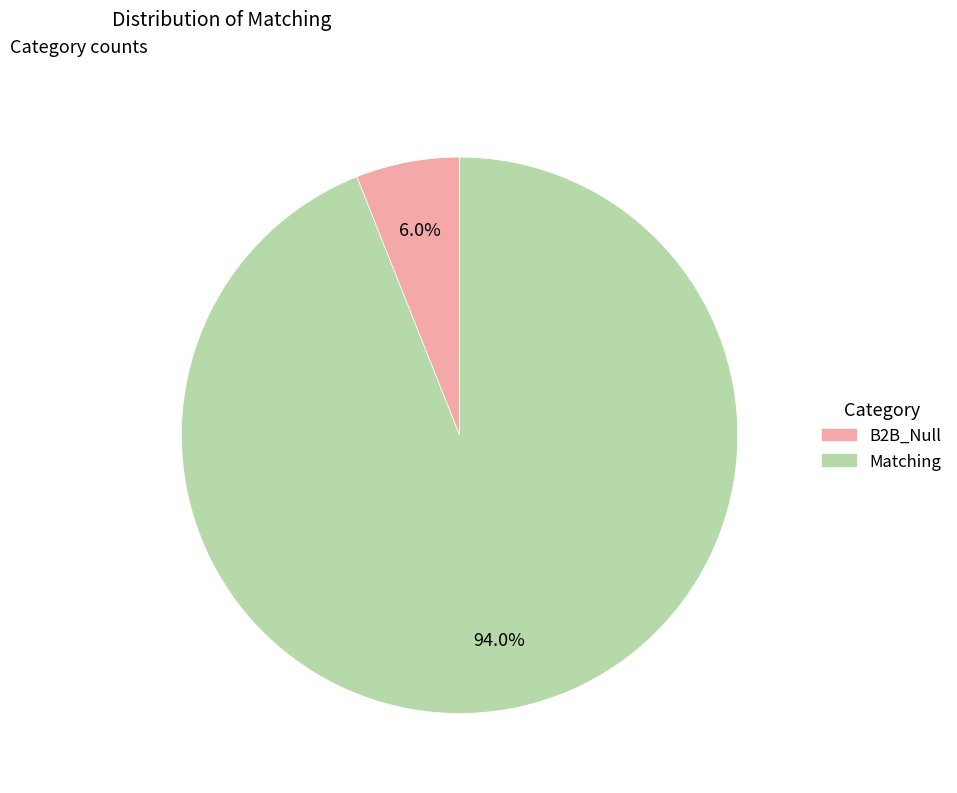

Which slice is the smallest?

B2B_Null